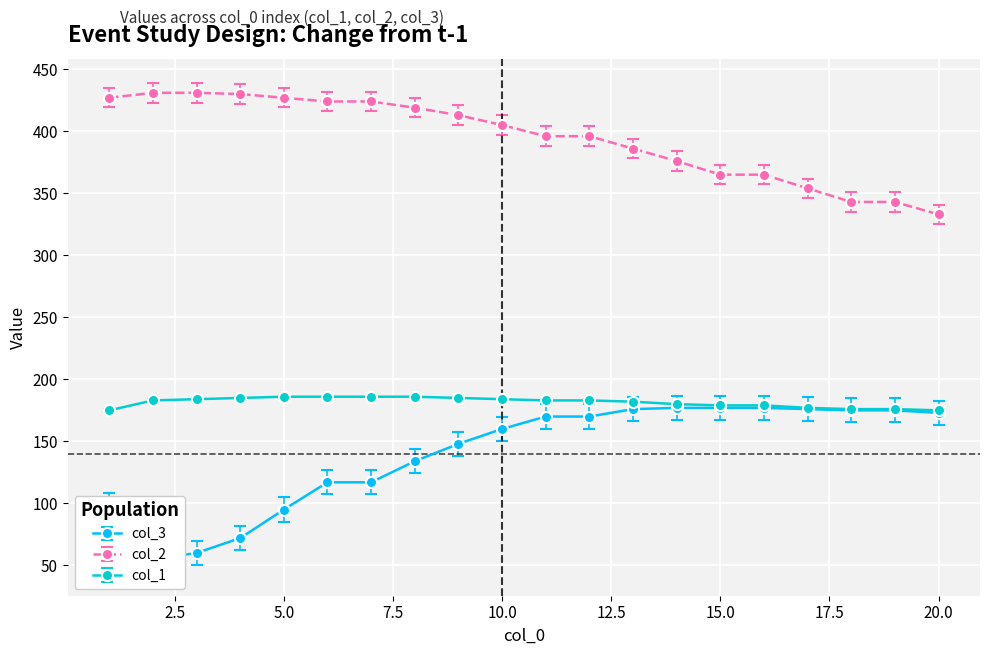

At which label does col_3 reach its peak?

14